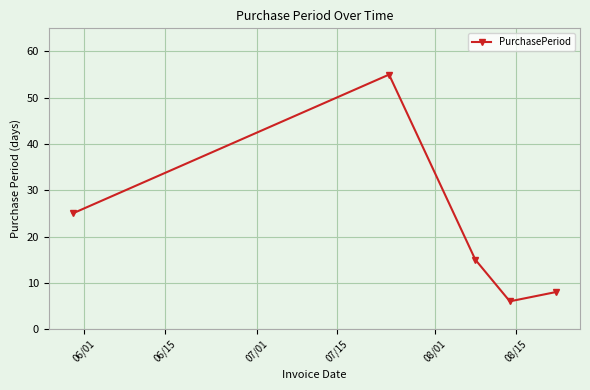

How many points are lower than both their immediate neighbors (excluding endpoints)?

1